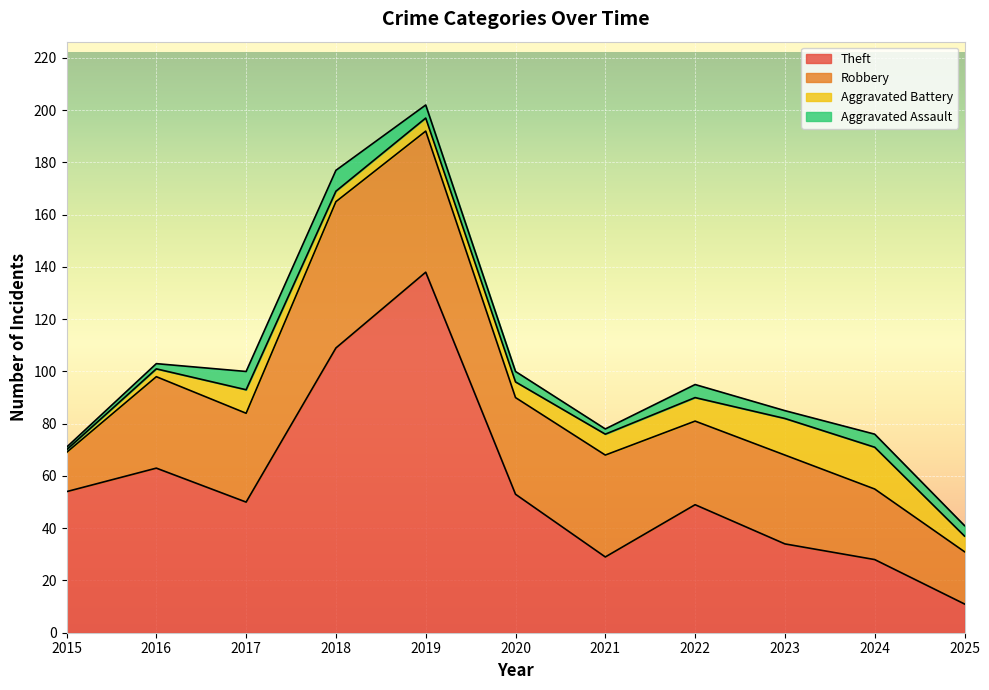

Where is the first local minimum for Aggravated Battery?

2018